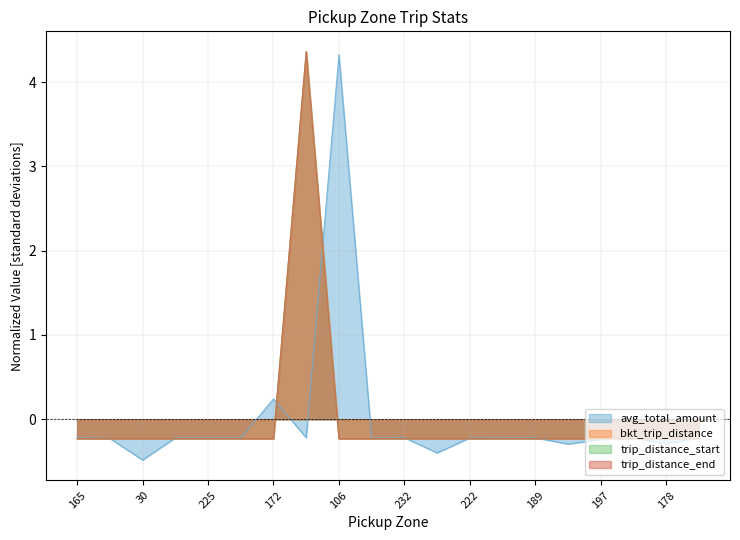

Does the chart have visible grid lines?

Yes